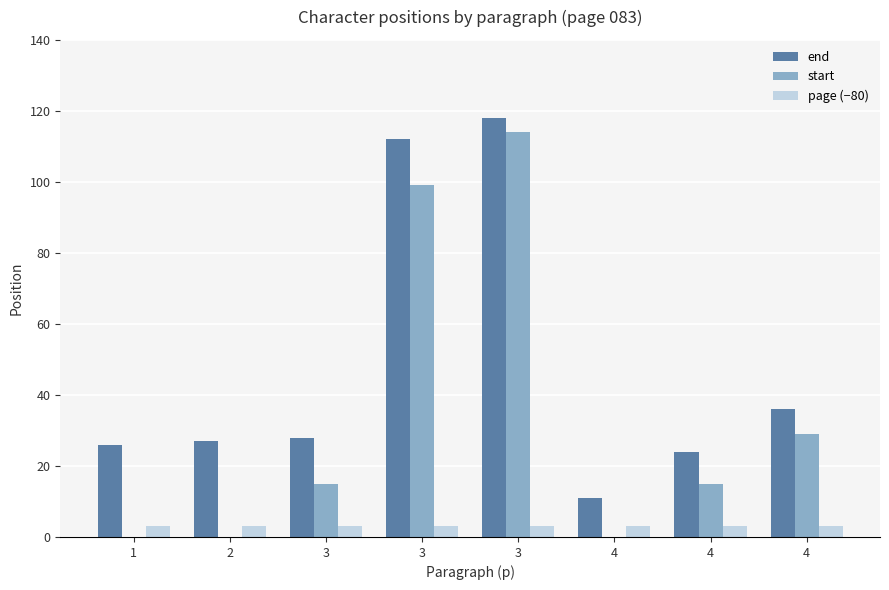

What is the average value of the end series?

48